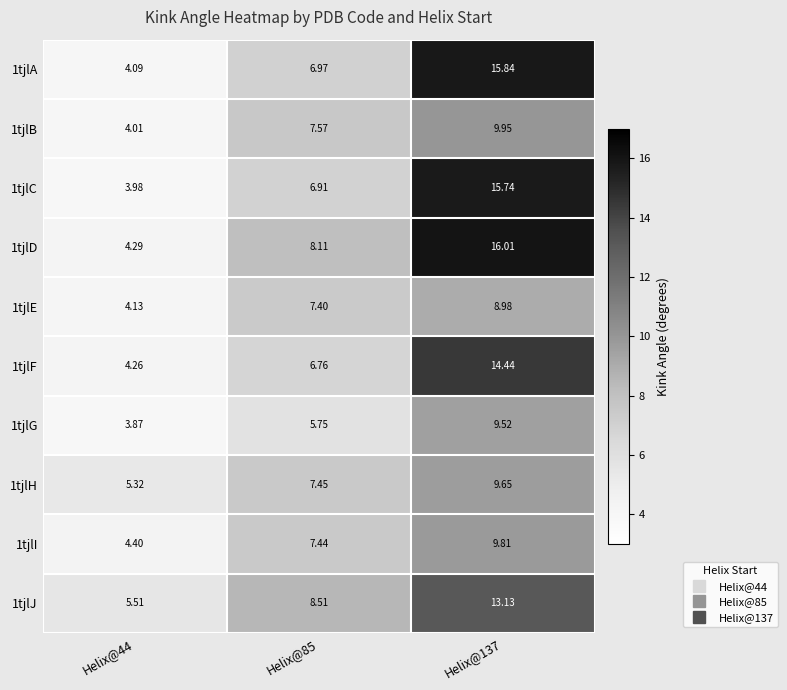

Is the value of 1tjlA at Helix@44 greater than the value of 1tjlB at Helix@137?

No